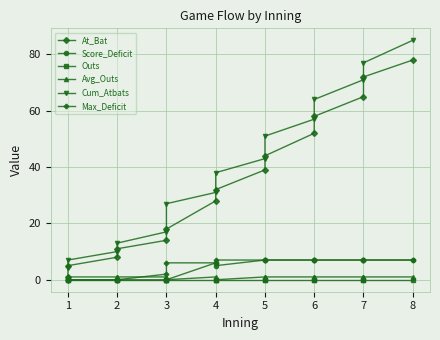

True or false: Cum_Atbats and Max_Deficit cross at least once.

False